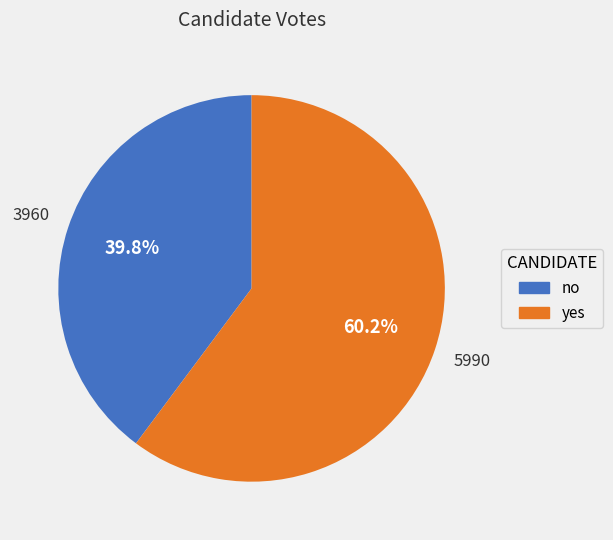

Which slice represents more than half of the pie?

yes